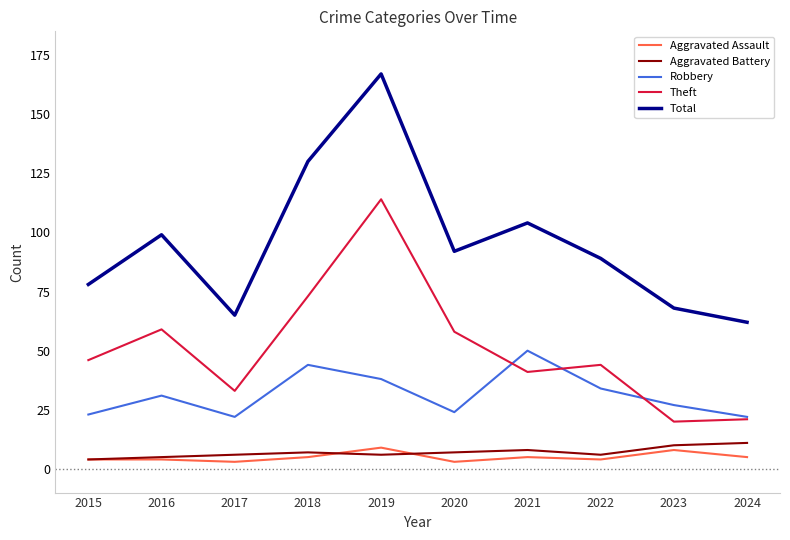

How many interior local valleys does the Robbery series have?

2